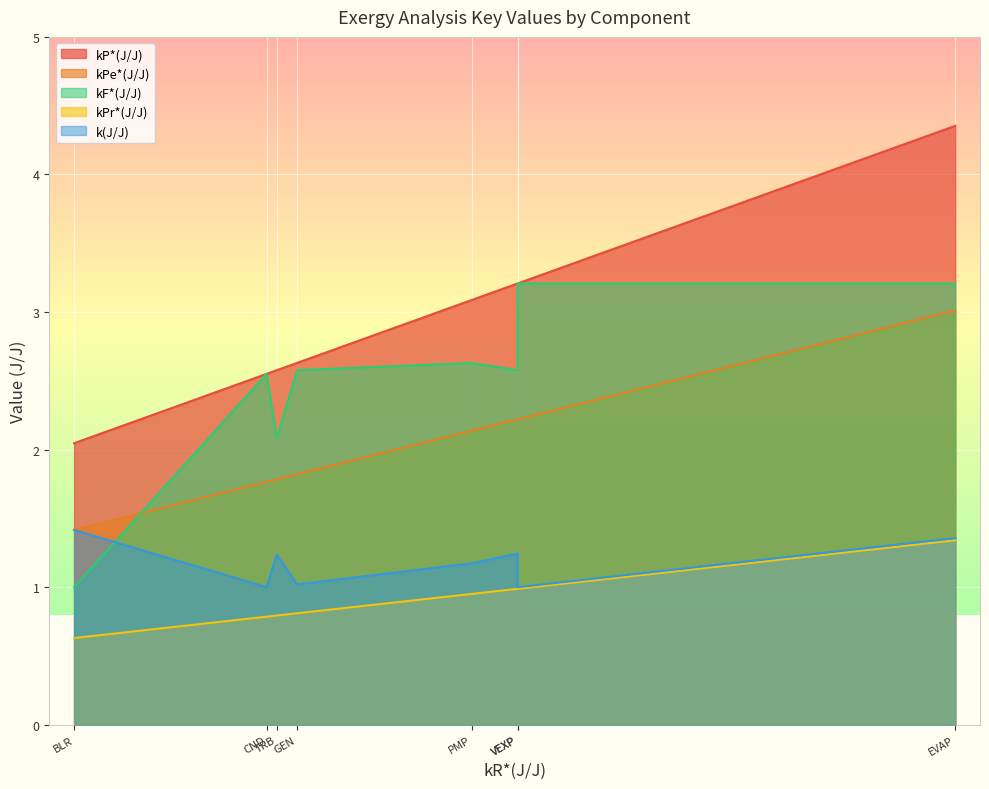

The value of kPe*(J/J) at CND is 1.8. True or false?

True